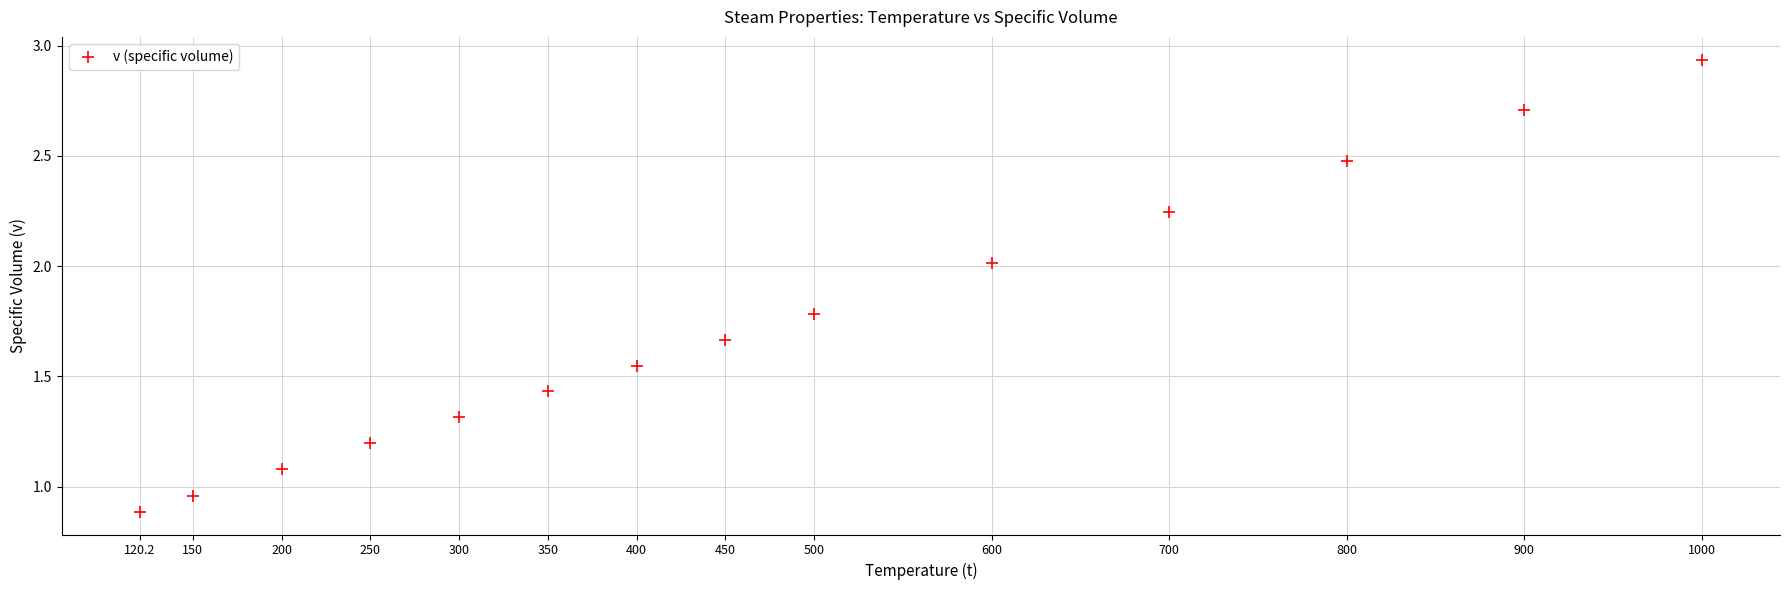

What is the range of Y values (max minus min)?

2.1